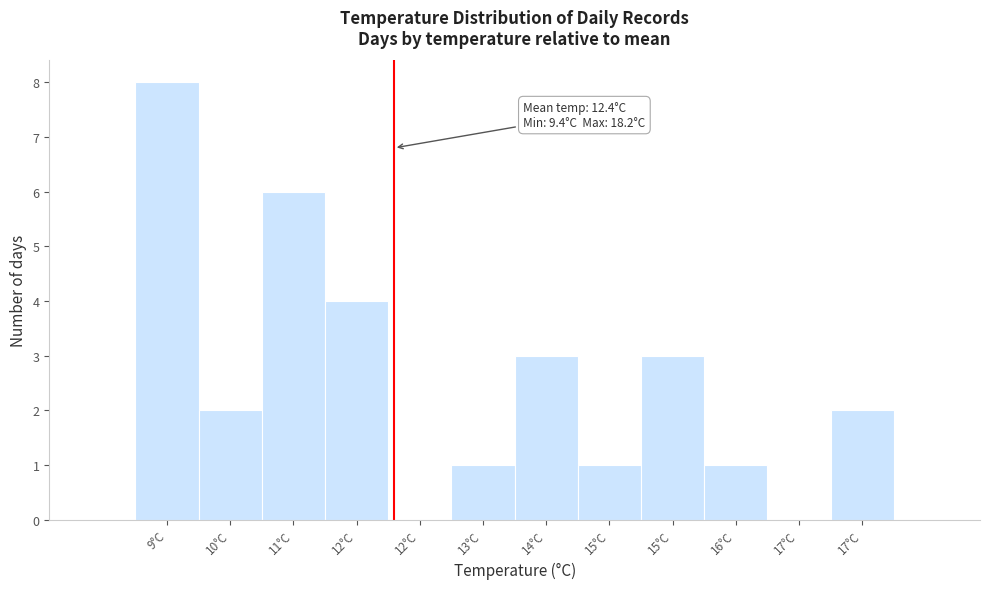

Are the bars horizontal?

No